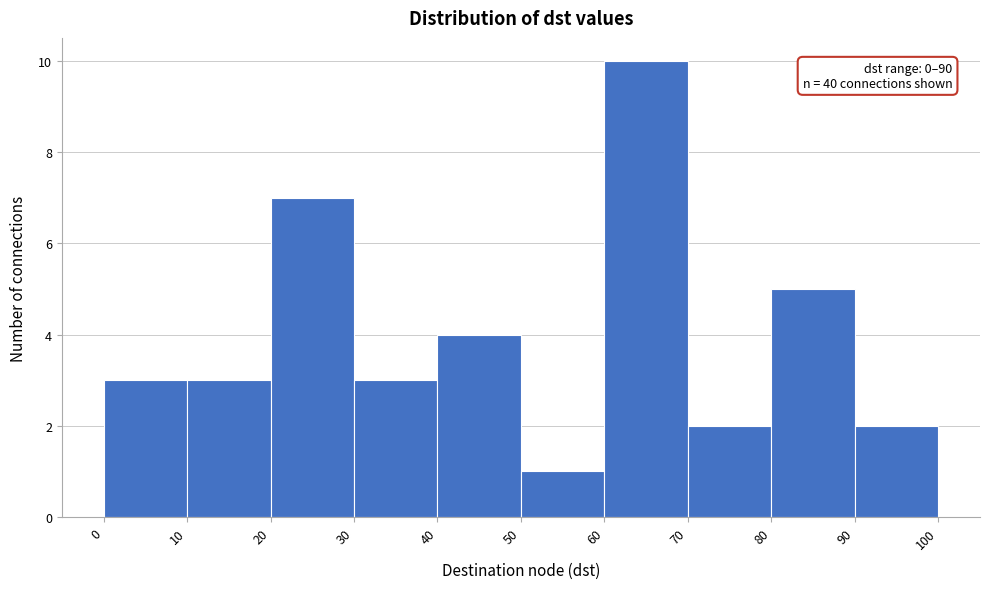

Which range on the x-axis has the tallest bar?

60 to 70